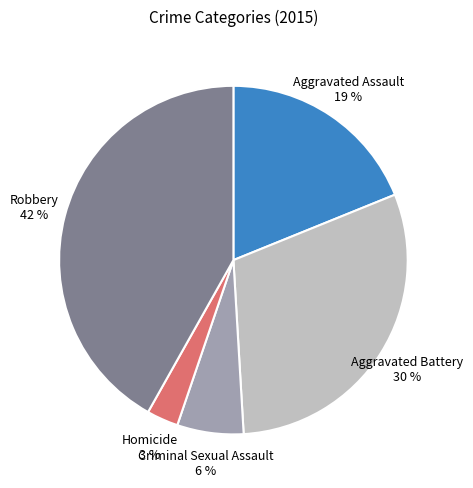

How many slices are in this pie chart?

5